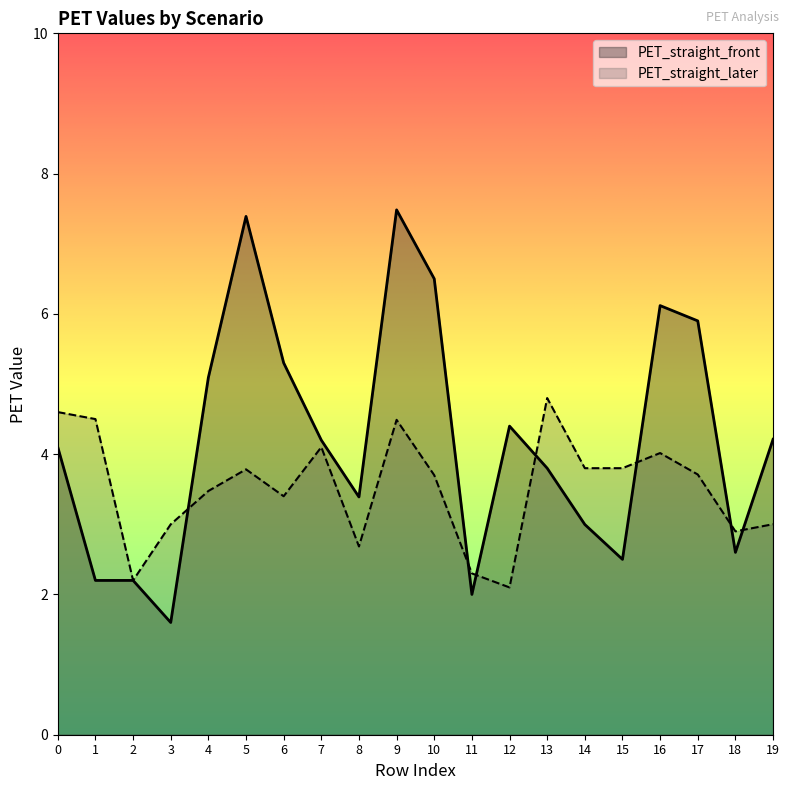

What is the lowest value of the PET_straight_later series?

2.1